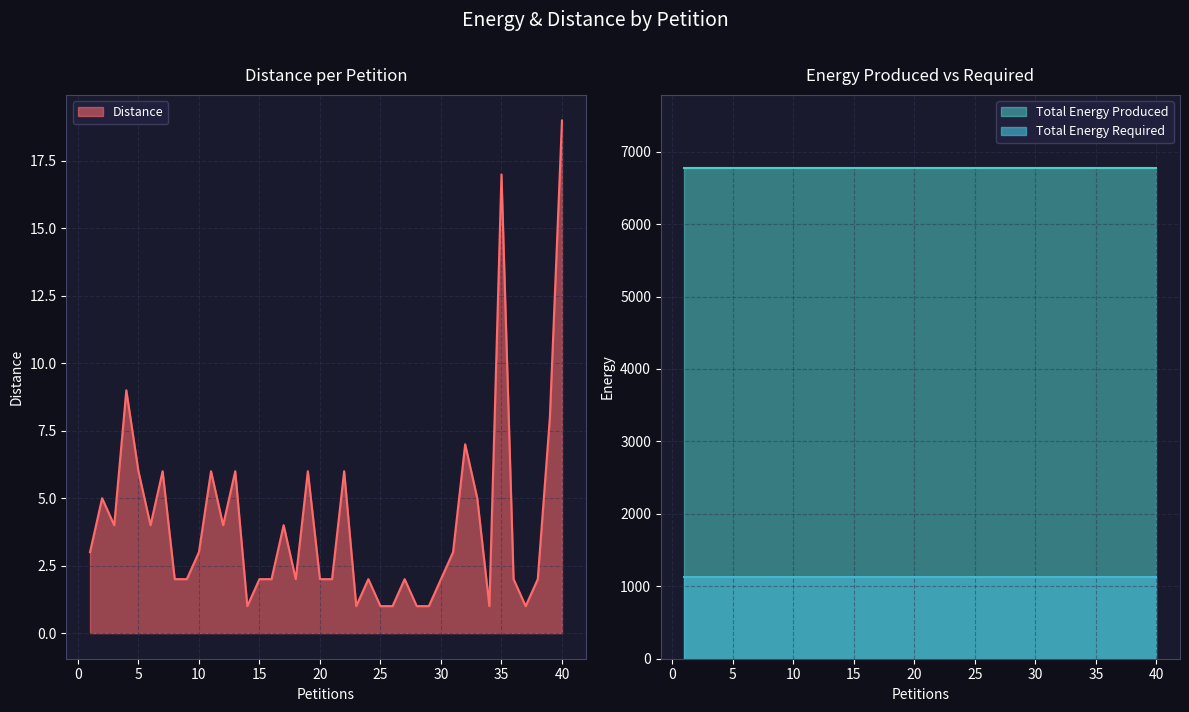

Rank the series at 36 from highest to lowest value.

Total Energy Produced, Total Energy Required, Distance